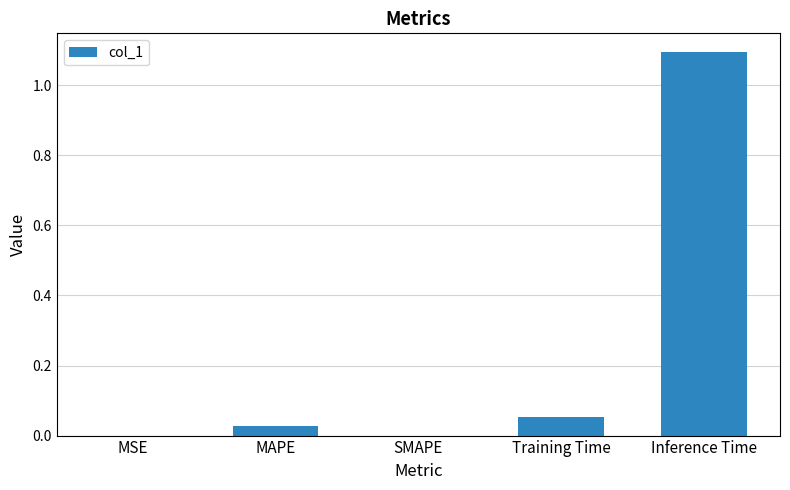

The value at MAPE is 0.0. True or false?

True